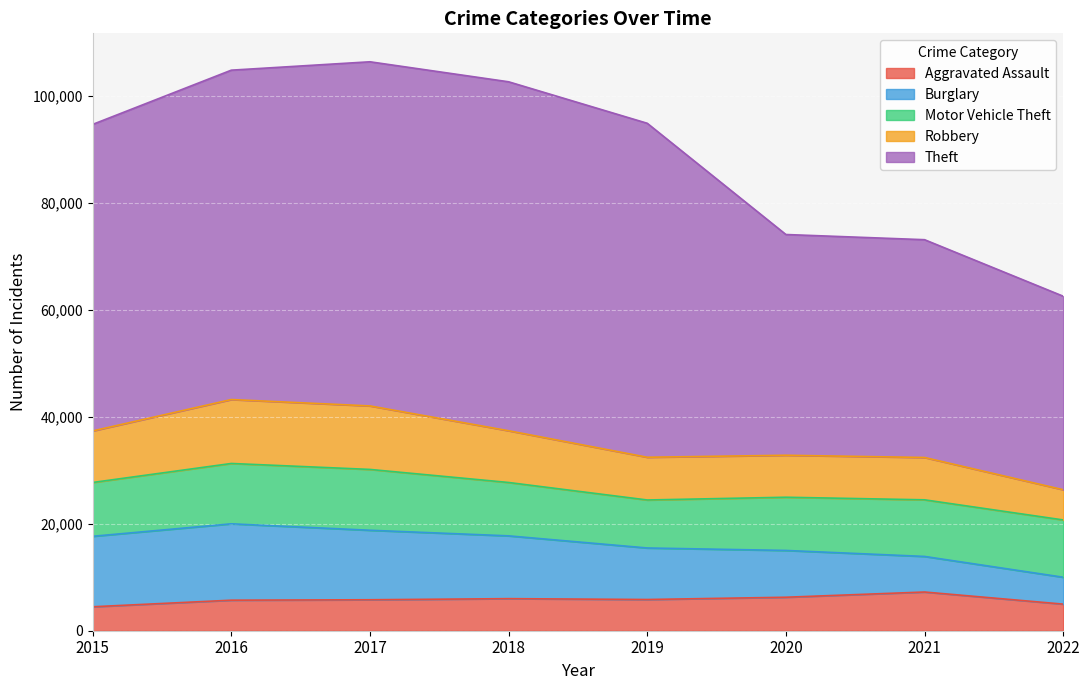

True or false: Aggravated Assault and Robbery cross at least once.

False